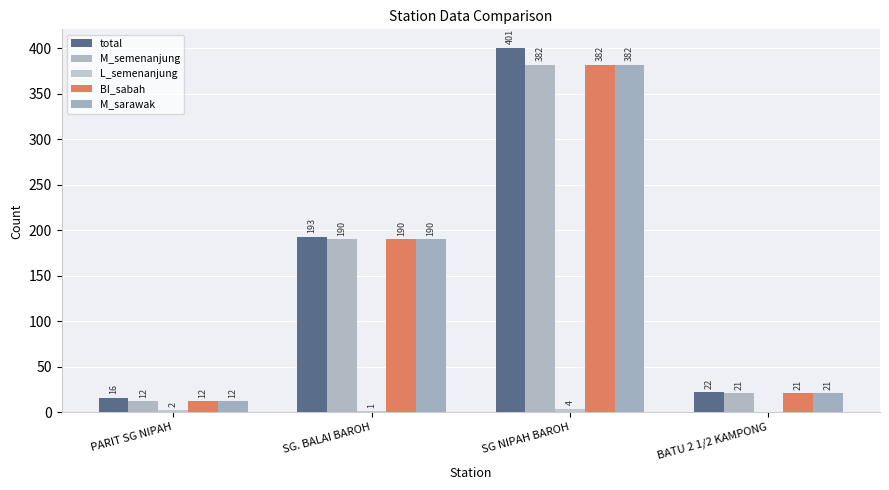

What is the label of the 1st bar from the left?

PARIT SG NIPAH